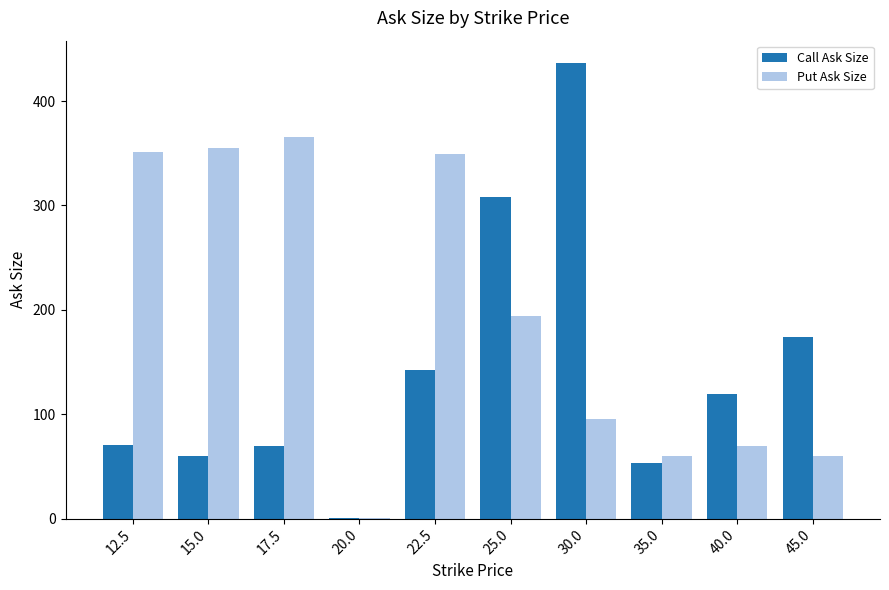

How many data points does each series have?

10